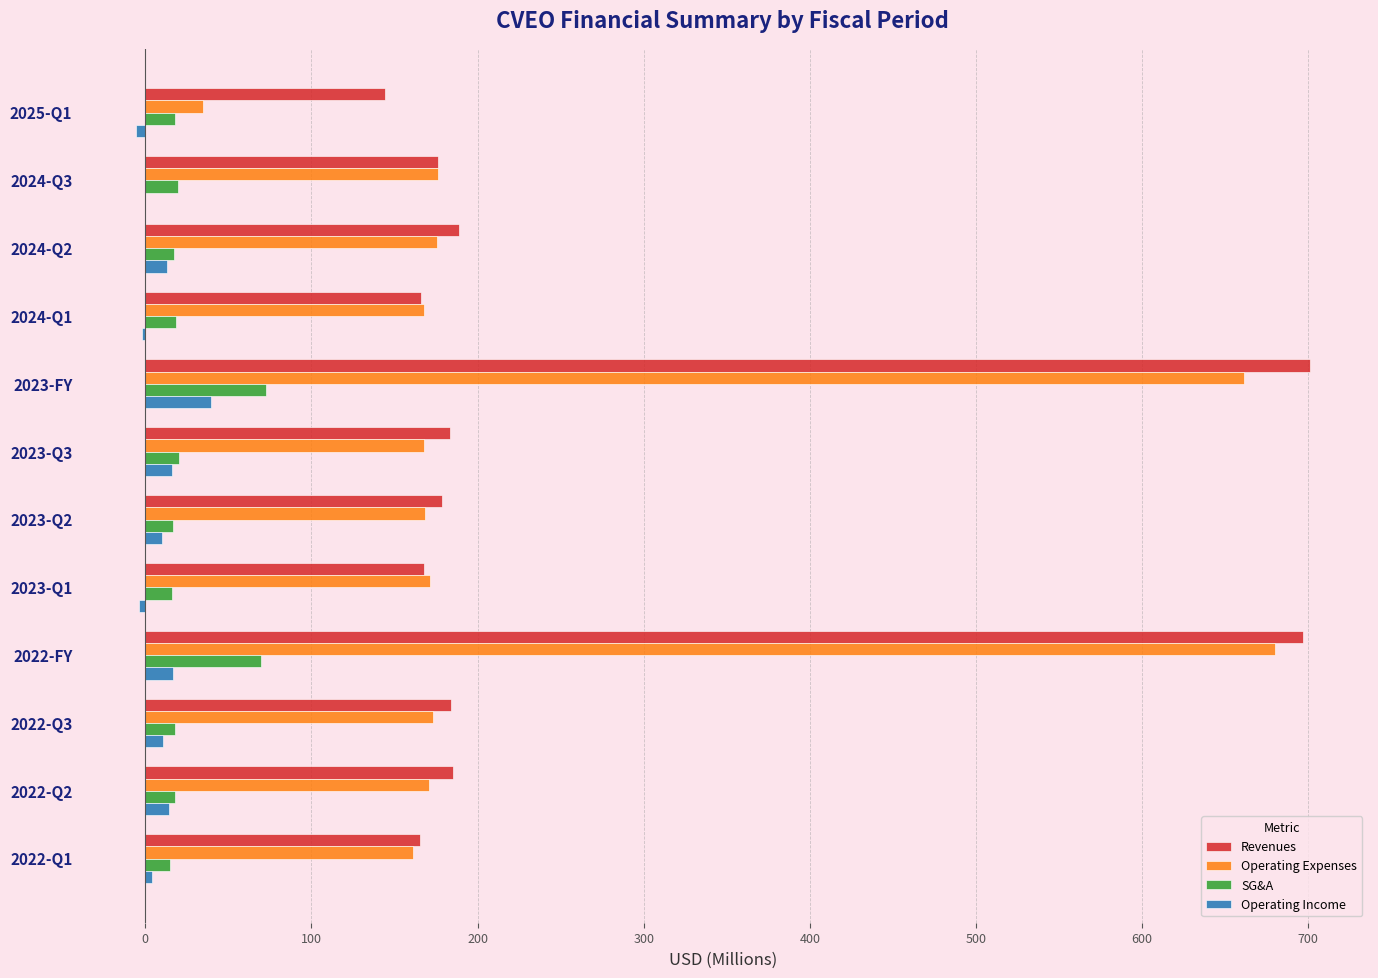

How many values in the Revenues series exceed 183?

6